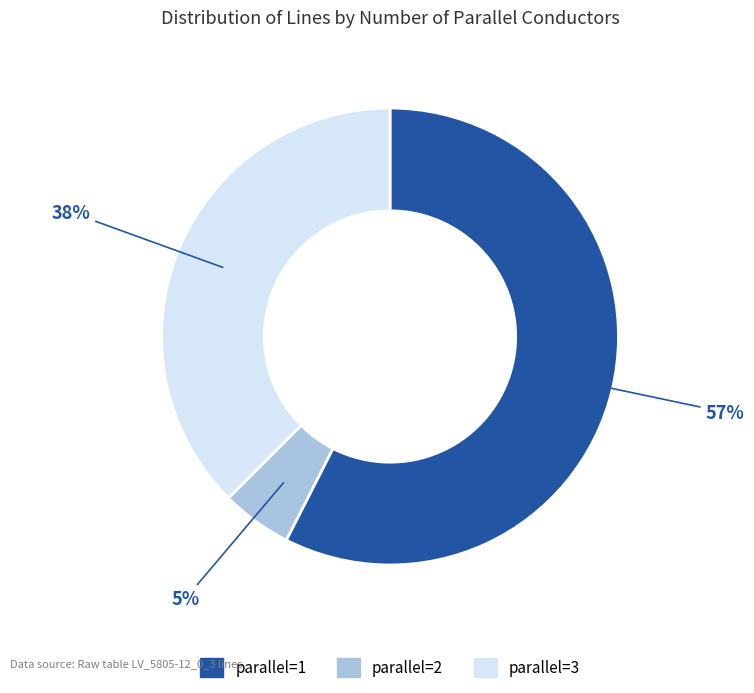

To the nearest percent, what is the difference between the largest and smallest slice percentages?

52%